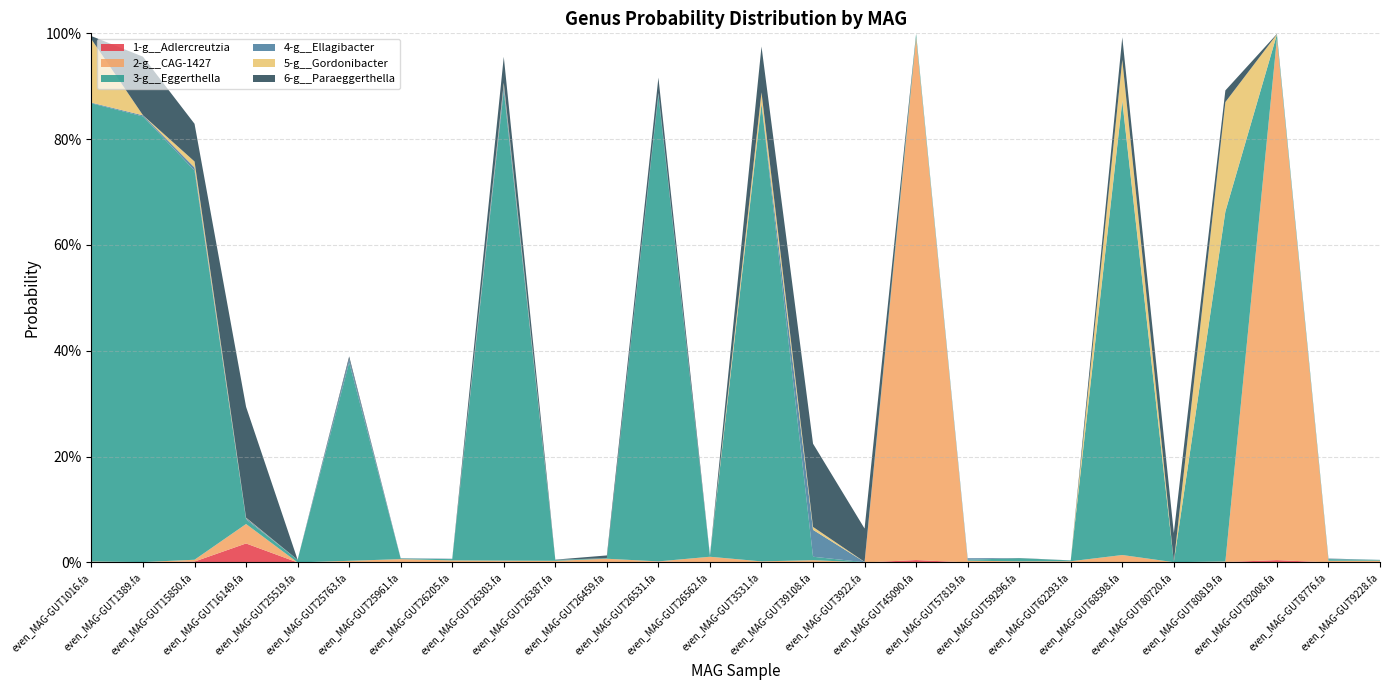

Reading left to right, what are all the values shown in this chart?

1-g__Adlercreutzia: even_MAG-GUT1016.fa=0.0	even_MAG-GUT1389.fa=0.0	even_MAG-GUT15850.fa=0.0	even_MAG-GUT16149.fa=0.0	even_MAG-GUT25519.fa=0.0	even_MAG-GUT25763.fa=0.0	even_MAG-GUT25961.fa=0.0	even_MAG-GUT26205.fa=0.0	even_MAG-GUT26303.fa=0.0	even_MAG-GUT26387.fa=0.0	even_MAG-GUT26459.fa=0.0	even_MAG-GUT26531.fa=0.0	even_MAG-GUT26562.fa=0.0	even_MAG-GUT3531.fa=0.0	even_MAG-GUT39108.fa=0.0	even_MAG-GUT3922.fa=0.0	even_MAG-GUT45090.fa=0.0	even_MAG-GUT57819.fa=0.0	even_MAG-GUT59296.fa=0.0	even_MAG-GUT62293.fa=0.0	even_MAG-GUT68598.fa=0.0	even_MAG-GUT80720.fa=0.0	even_MAG-GUT80819.fa=0.0	even_MAG-GUT82008.fa=0.0	even_MAG-GUT8776.fa=0.0	even_MAG-GUT9228.fa=0.0
2-g__CAG-1427: even_MAG-GUT1016.fa=0.0	even_MAG-GUT1389.fa=0.0	even_MAG-GUT15850.fa=0.0	even_MAG-GUT16149.fa=0.0	even_MAG-GUT25519.fa=0.0	even_MAG-GUT25763.fa=0.0	even_MAG-GUT25961.fa=0.0	even_MAG-GUT26205.fa=0.0	even_MAG-GUT26303.fa=0.0	even_MAG-GUT26387.fa=0.0	even_MAG-GUT26459.fa=0.0	even_MAG-GUT26531.fa=0.0	even_MAG-GUT26562.fa=0.0	even_MAG-GUT3531.fa=0.0	even_MAG-GUT39108.fa=0.0	even_MAG-GUT3922.fa=0.0	even_MAG-GUT45090.fa=1.0	even_MAG-GUT57819.fa=0.0	even_MAG-GUT59296.fa=0.0	even_MAG-GUT62293.fa=0.0	even_MAG-GUT68598.fa=0.0	even_MAG-GUT80720.fa=0.0	even_MAG-GUT80819.fa=0.0	even_MAG-GUT82008.fa=1.0	even_MAG-GUT8776.fa=0.0	even_MAG-GUT9228.fa=0.0
3-g__Eggerthella: even_MAG-GUT1016.fa=0.9	even_MAG-GUT1389.fa=0.8	even_MAG-GUT15850.fa=0.7	even_MAG-GUT16149.fa=0.0	even_MAG-GUT25519.fa=0.0	even_MAG-GUT25763.fa=0.4	even_MAG-GUT25961.fa=0.0	even_MAG-GUT26205.fa=0.0	even_MAG-GUT26303.fa=0.9	even_MAG-GUT26387.fa=0.0	even_MAG-GUT26459.fa=0.0	even_MAG-GUT26531.fa=0.9	even_MAG-GUT26562.fa=0.0	even_MAG-GUT3531.fa=0.9	even_MAG-GUT39108.fa=0.0	even_MAG-GUT3922.fa=0.0	even_MAG-GUT45090.fa=0.0	even_MAG-GUT57819.fa=0.0	even_MAG-GUT59296.fa=0.0	even_MAG-GUT62293.fa=0.0	even_MAG-GUT68598.fa=0.9	even_MAG-GUT80720.fa=0.0	even_MAG-GUT80819.fa=0.7	even_MAG-GUT82008.fa=0.0	even_MAG-GUT8776.fa=0.0	even_MAG-GUT9228.fa=0.0
4-g__Ellagibacter: even_MAG-GUT1016.fa=0.0	even_MAG-GUT1389.fa=0.0	even_MAG-GUT15850.fa=0.0	even_MAG-GUT16149.fa=0.0	even_MAG-GUT25519.fa=0.0	even_MAG-GUT25763.fa=0.0	even_MAG-GUT25961.fa=0.0	even_MAG-GUT26205.fa=0.0	even_MAG-GUT26303.fa=0.0	even_MAG-GUT26387.fa=0.0	even_MAG-GUT26459.fa=0.0	even_MAG-GUT26531.fa=0.0	even_MAG-GUT26562.fa=0.0	even_MAG-GUT3531.fa=0.0	even_MAG-GUT39108.fa=0.1	even_MAG-GUT3922.fa=0.0	even_MAG-GUT45090.fa=0.0	even_MAG-GUT57819.fa=0.0	even_MAG-GUT59296.fa=0.0	even_MAG-GUT62293.fa=0.0	even_MAG-GUT68598.fa=0.0	even_MAG-GUT80720.fa=0.0	even_MAG-GUT80819.fa=0.0	even_MAG-GUT82008.fa=0.0	even_MAG-GUT8776.fa=0.0	even_MAG-GUT9228.fa=0.0
5-g__Gordonibacter: even_MAG-GUT1016.fa=0.1	even_MAG-GUT1389.fa=0.0	even_MAG-GUT15850.fa=0.0	even_MAG-GUT16149.fa=0.0	even_MAG-GUT25519.fa=0.0	even_MAG-GUT25763.fa=0.0	even_MAG-GUT25961.fa=0.0	even_MAG-GUT26205.fa=0.0	even_MAG-GUT26303.fa=0.0	even_MAG-GUT26387.fa=0.0	even_MAG-GUT26459.fa=0.0	even_MAG-GUT26531.fa=0.0	even_MAG-GUT26562.fa=0.0	even_MAG-GUT3531.fa=0.0	even_MAG-GUT39108.fa=0.0	even_MAG-GUT3922.fa=0.0	even_MAG-GUT45090.fa=0.0	even_MAG-GUT57819.fa=0.0	even_MAG-GUT59296.fa=0.0	even_MAG-GUT62293.fa=0.0	even_MAG-GUT68598.fa=0.1	even_MAG-GUT80720.fa=0.0	even_MAG-GUT80819.fa=0.2	even_MAG-GUT82008.fa=0.0	even_MAG-GUT8776.fa=0.0	even_MAG-GUT9228.fa=0.0
6-g__Paraeggerthella: even_MAG-GUT1016.fa=0.0	even_MAG-GUT1389.fa=0.1	even_MAG-GUT15850.fa=0.1	even_MAG-GUT16149.fa=0.2	even_MAG-GUT25519.fa=0.0	even_MAG-GUT25763.fa=0.0	even_MAG-GUT25961.fa=0.0	even_MAG-GUT26205.fa=0.0	even_MAG-GUT26303.fa=0.0	even_MAG-GUT26387.fa=0.0	even_MAG-GUT26459.fa=0.0	even_MAG-GUT26531.fa=0.0	even_MAG-GUT26562.fa=0.0	even_MAG-GUT3531.fa=0.1	even_MAG-GUT39108.fa=0.2	even_MAG-GUT3922.fa=0.1	even_MAG-GUT45090.fa=0.0	even_MAG-GUT57819.fa=0.0	even_MAG-GUT59296.fa=0.0	even_MAG-GUT62293.fa=0.0	even_MAG-GUT68598.fa=0.0	even_MAG-GUT80720.fa=0.1	even_MAG-GUT80819.fa=0.0	even_MAG-GUT82008.fa=0.0	even_MAG-GUT8776.fa=0.0	even_MAG-GUT9228.fa=0.0